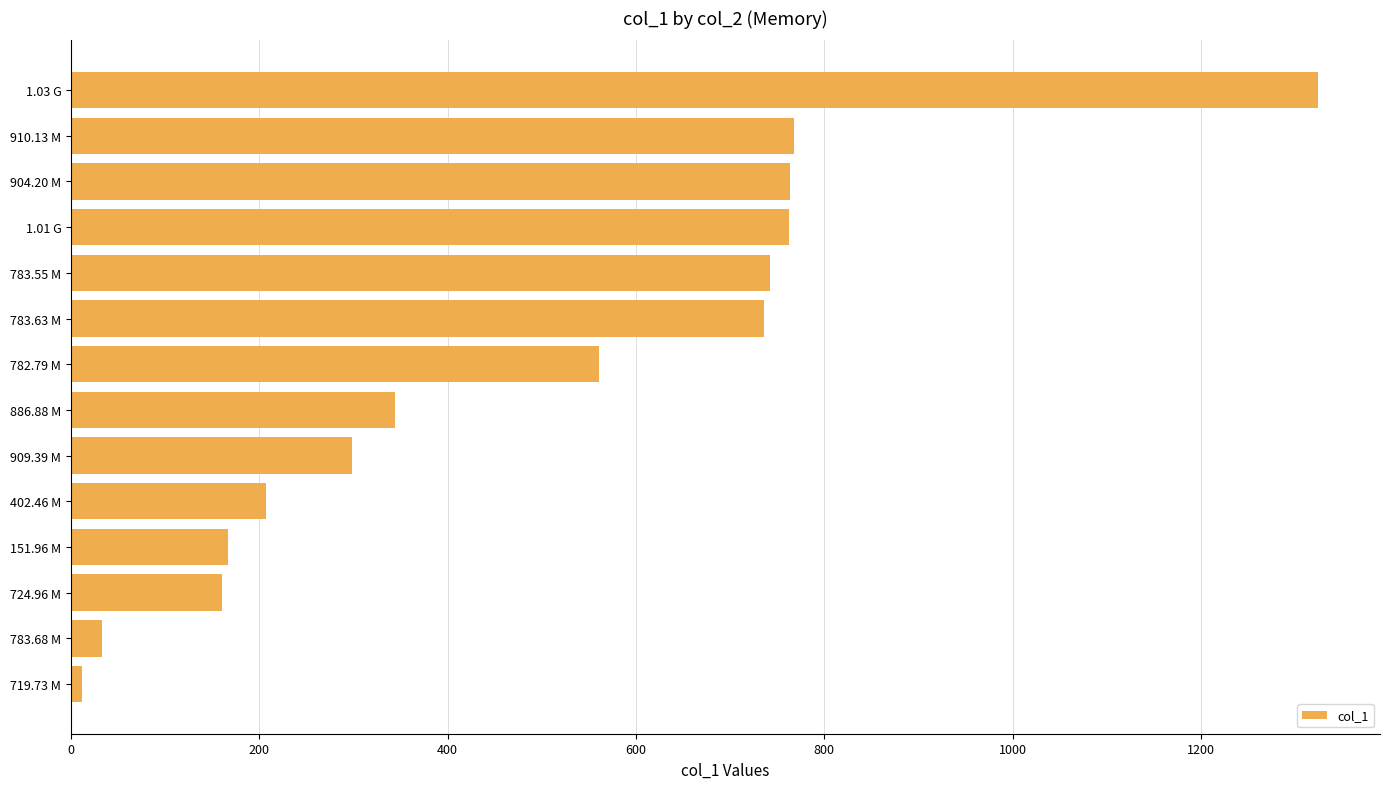

Does the chart contain any negative values?

No